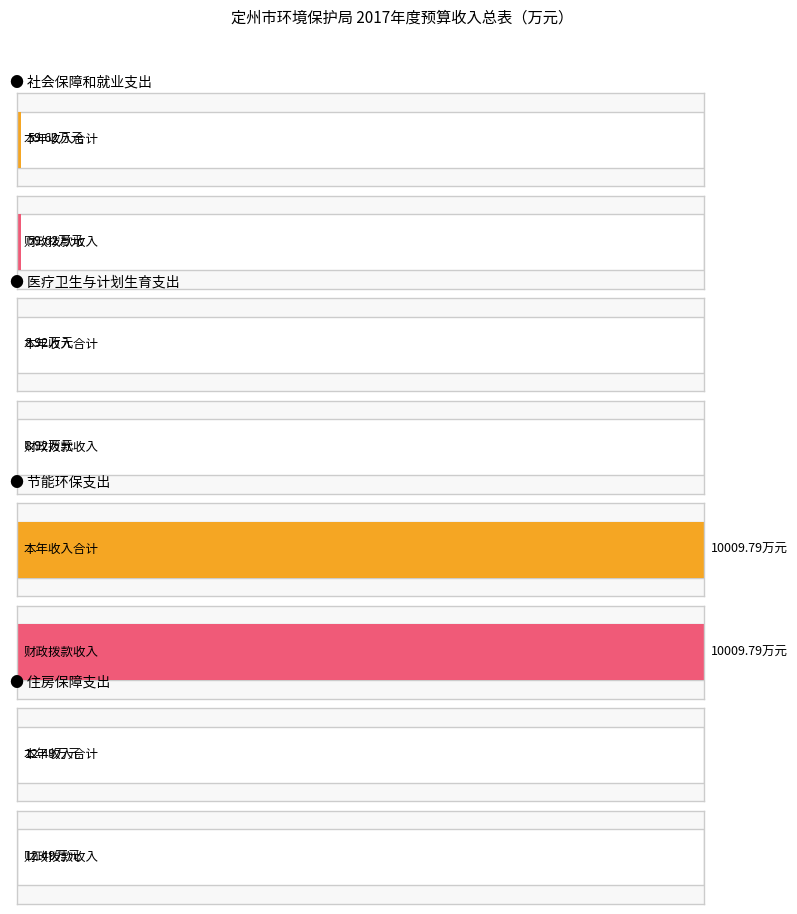

At which label is 财政拨款收入 closest to 5009?

社会保障和就业支出